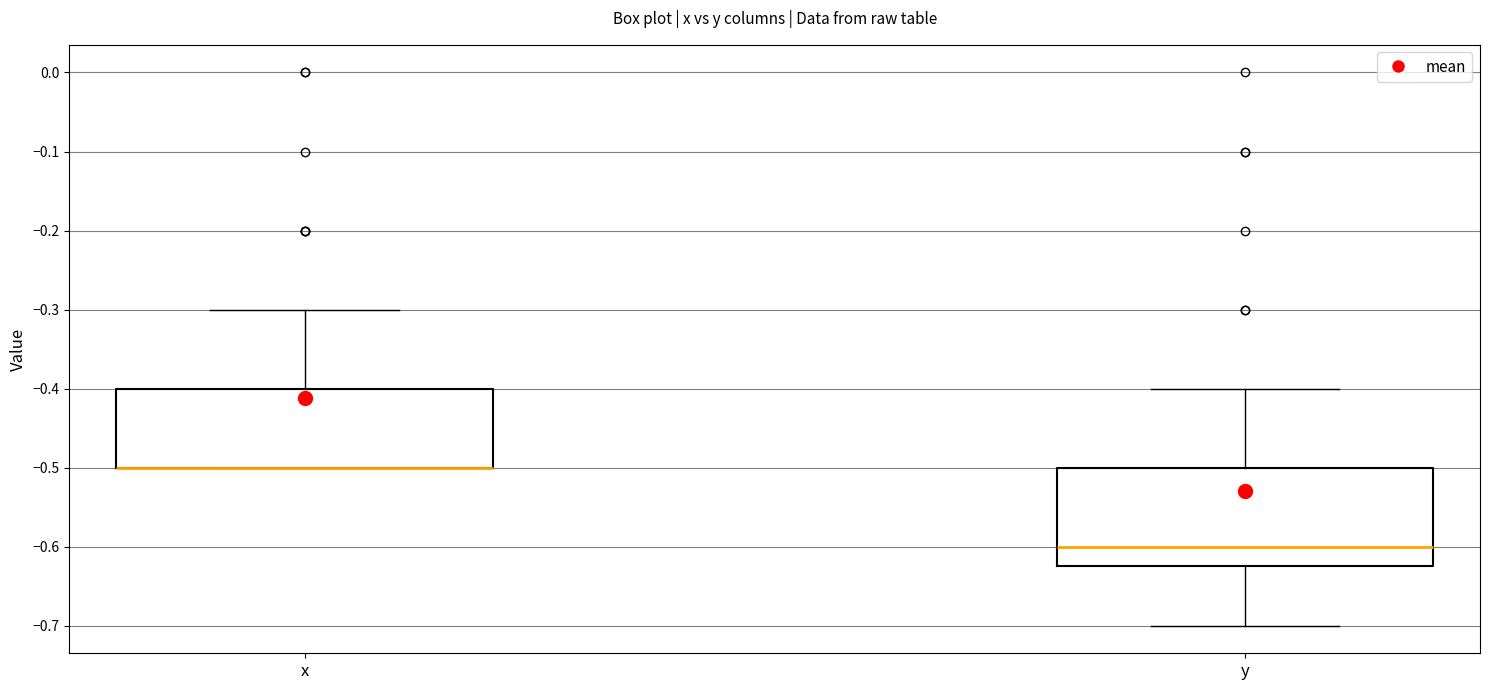

Which box is the tallest, from its lower edge to its upper edge?

y